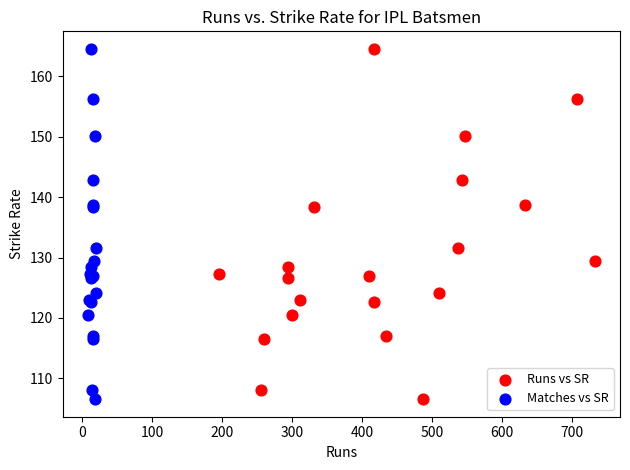

What are all the series names shown in the legend?

Runs vs SR, Matches vs SR